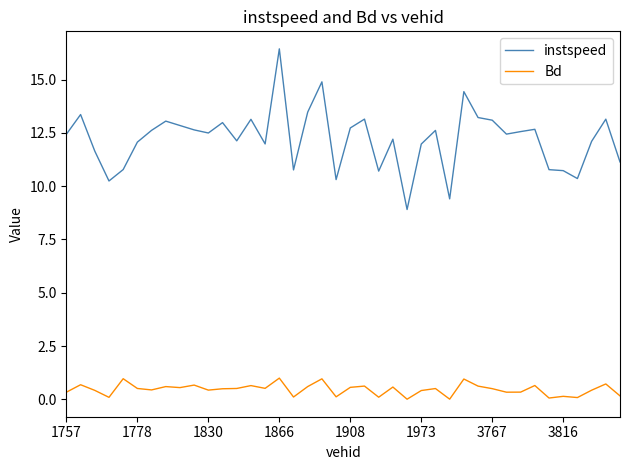

What is the maximum value for Bd?

1.0